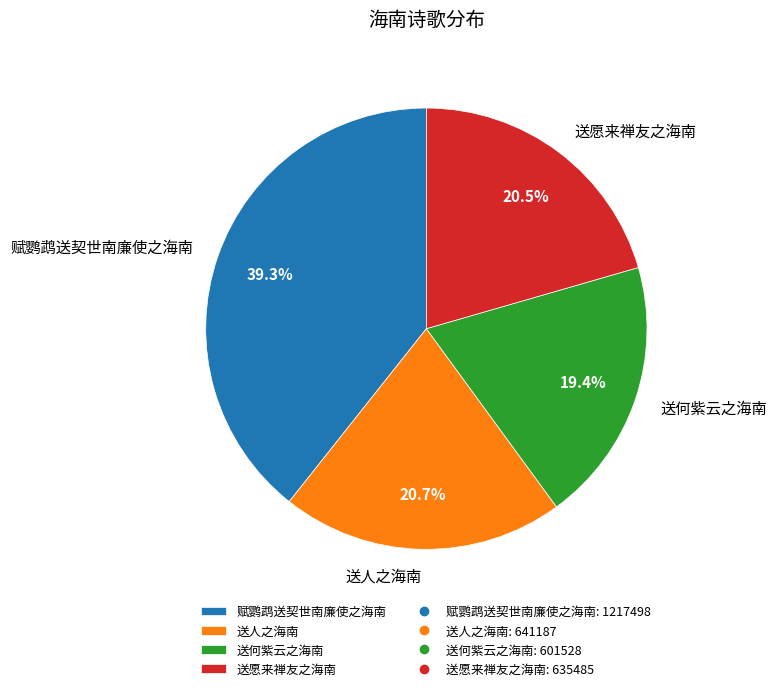

Is there a majority slice in this chart?

No